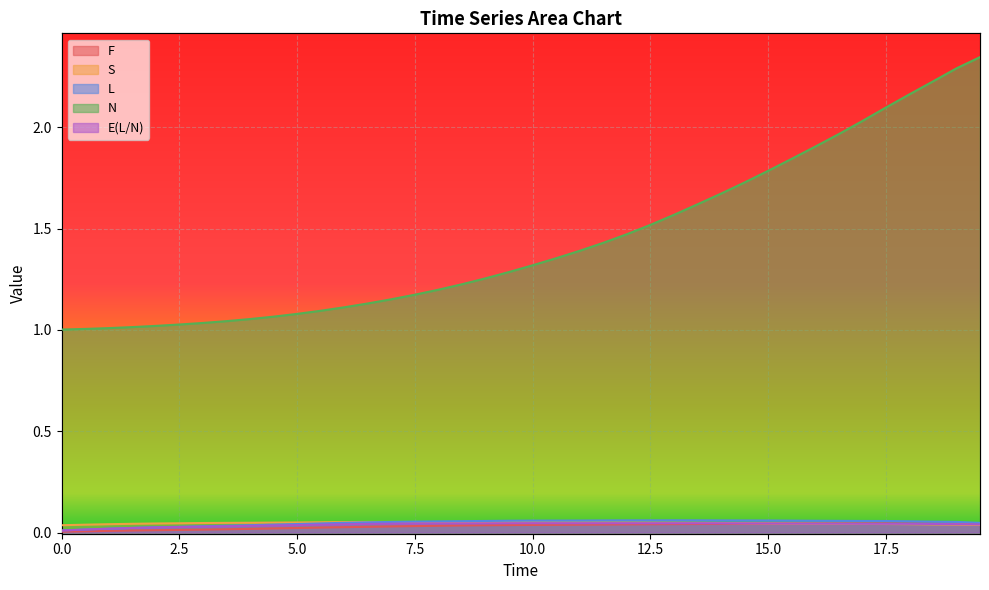

What are all the series names shown in the legend?

F, S, L, N, E(L/N)